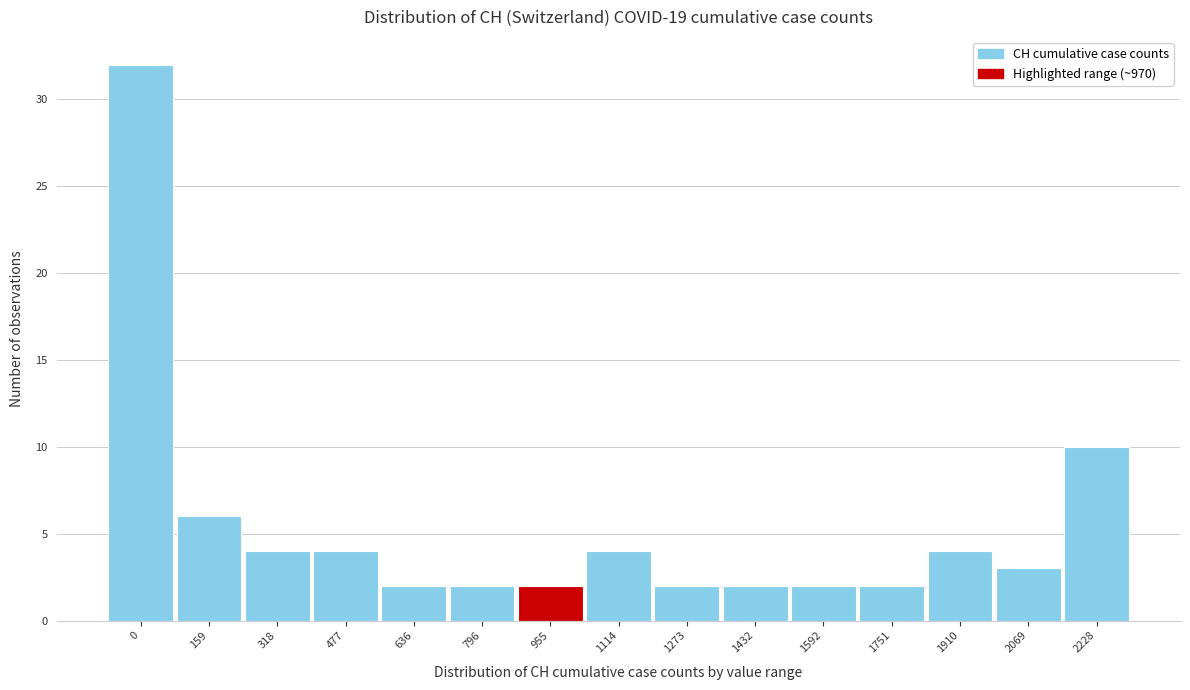

Reading left to right, transcribe all the data shown in this chart.

32	6	4	4	2	2	2	4	2	2	2	2	4	3	10